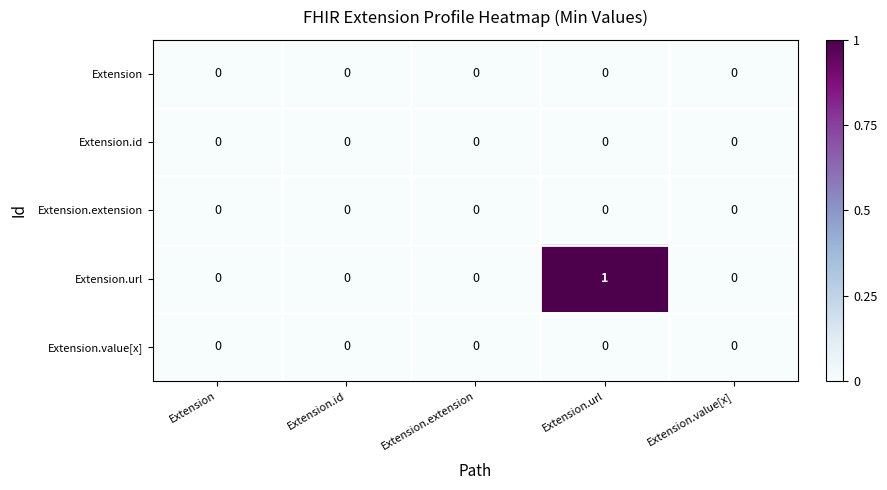

Which series has the largest range (max minus min)?

Extension.url